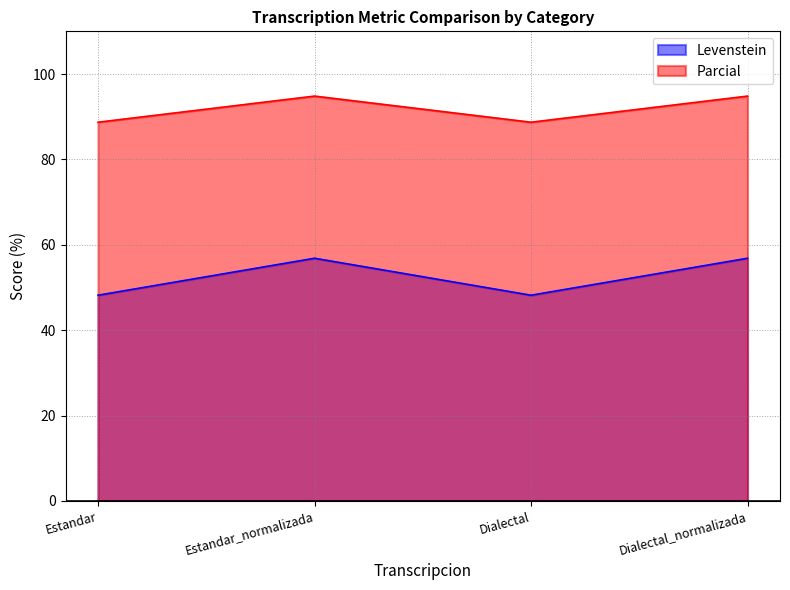

Read the Levenstein value at Dialectal_normalizada.

56.8